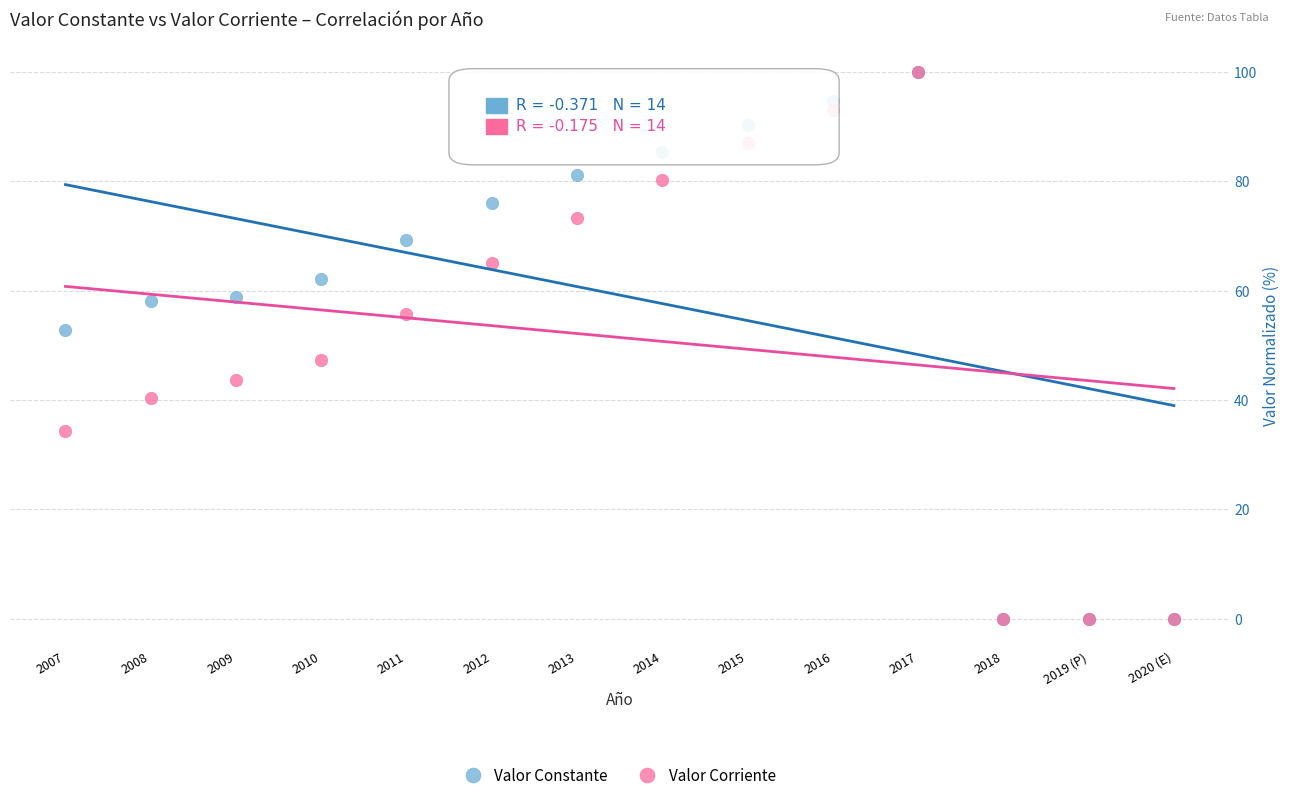

What are all the series names shown in the legend?

Valor Constante, Valor Corriente